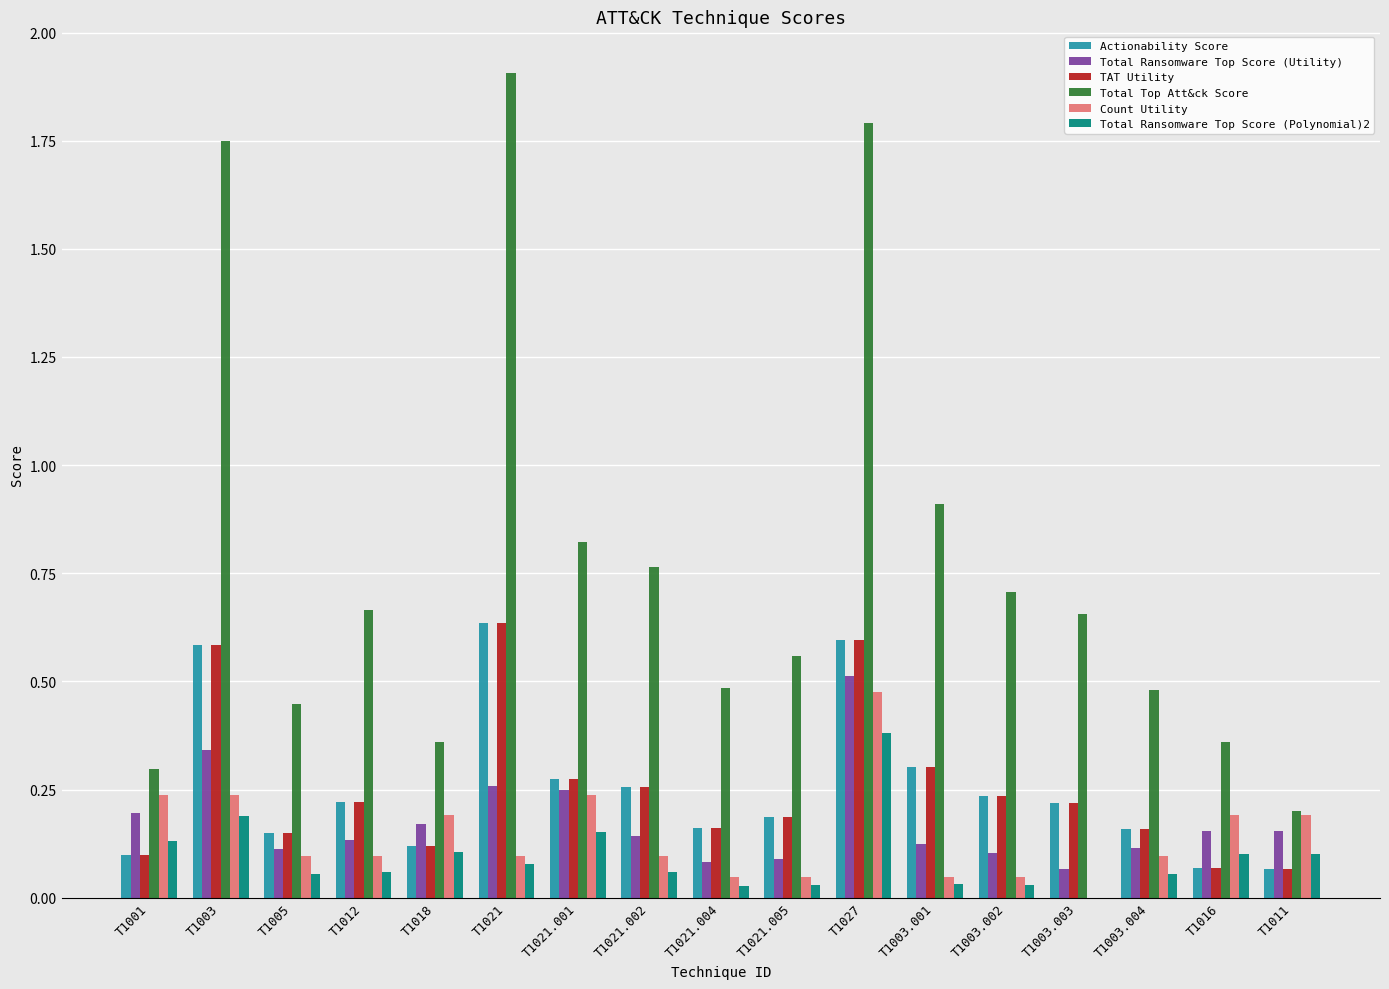

Between T1021.001 and T1011, which series saw the biggest shift?

Total Top Att&ck Score